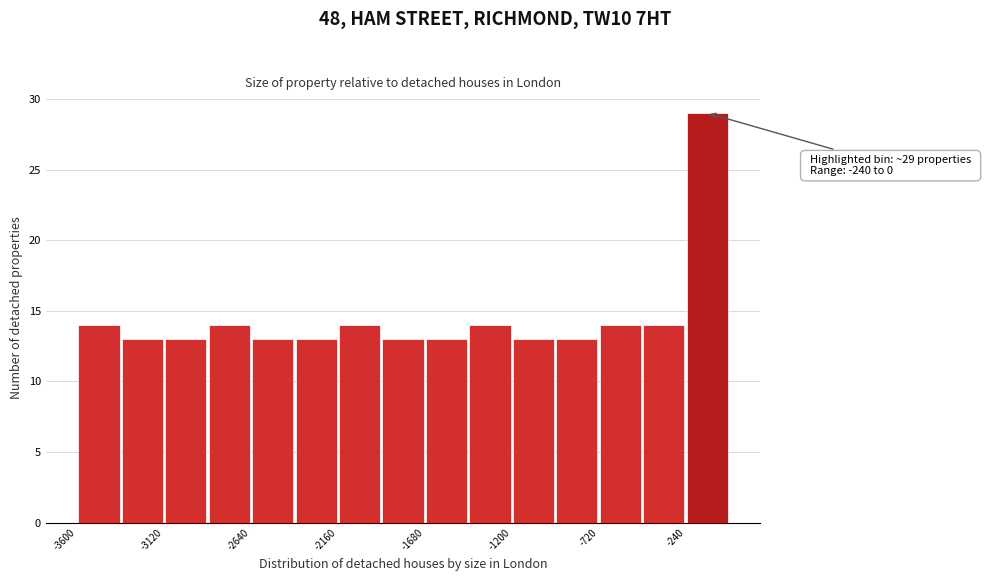

Which range on the x-axis has the tallest bar?

-240 to 0